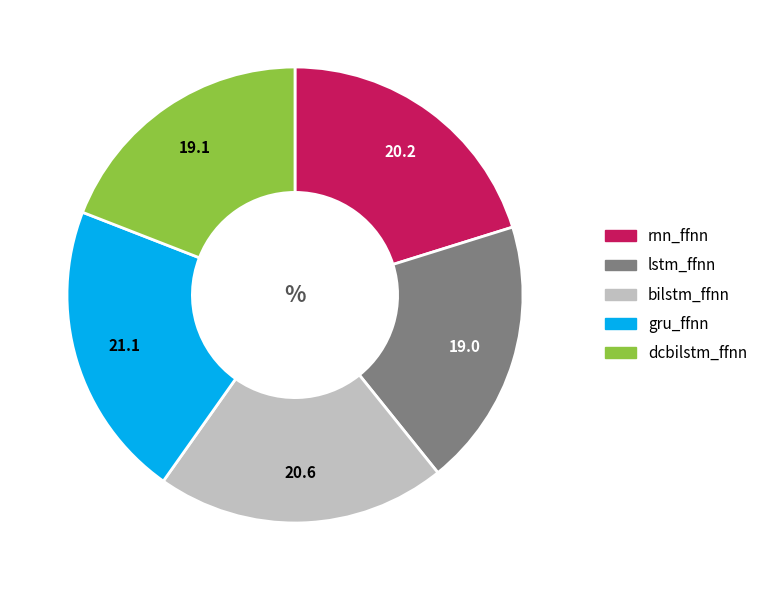

Is there a majority slice in this chart?

No